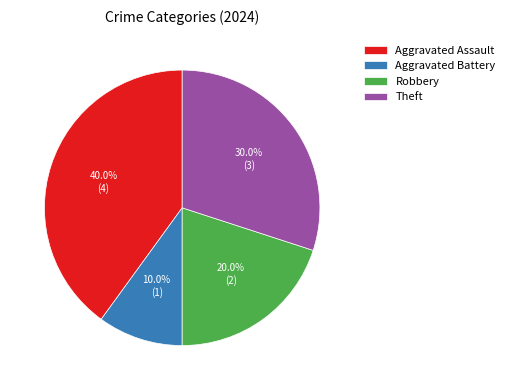

Is there a majority slice in this chart?

No